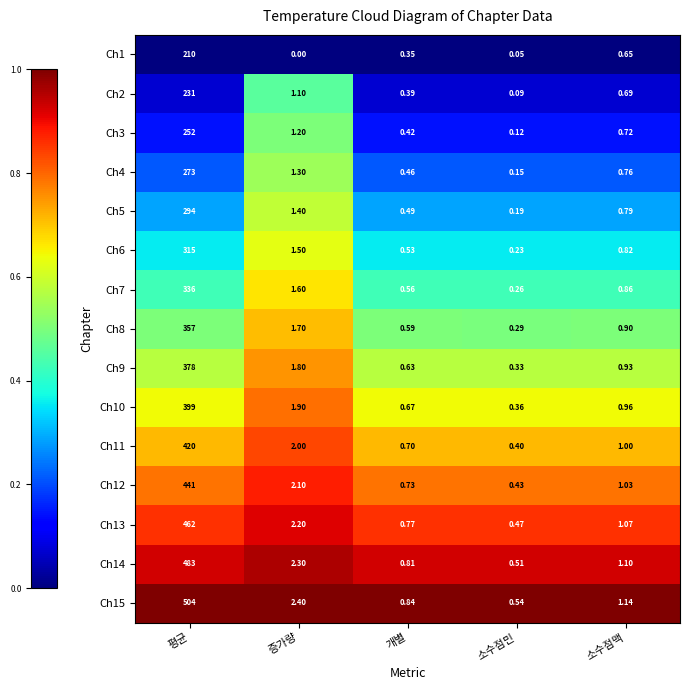

List the labels in order of Ch7 value, smallest first.

소수점민, 개별, 소수점맥, 증가량, 평균